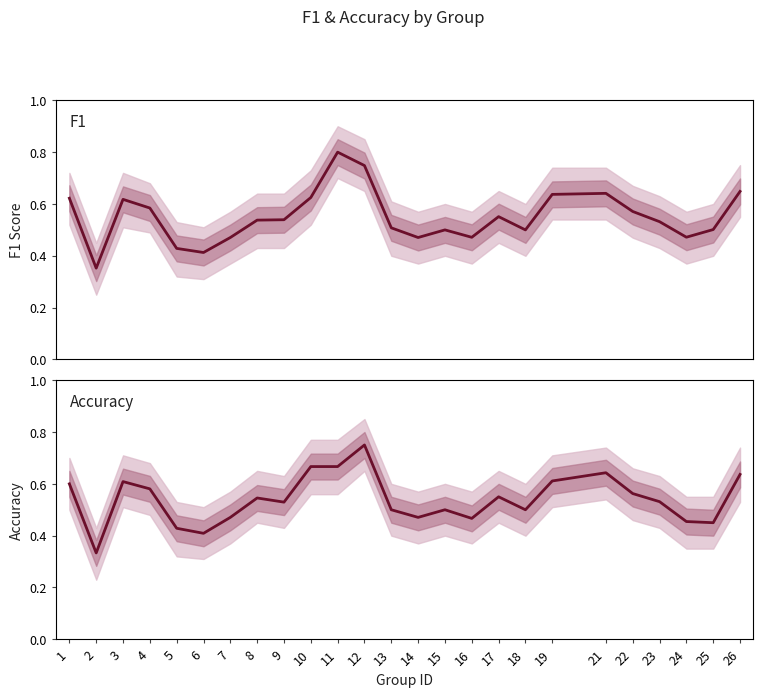

What is the value of the accuracy point at the 12th from the left?

0.8